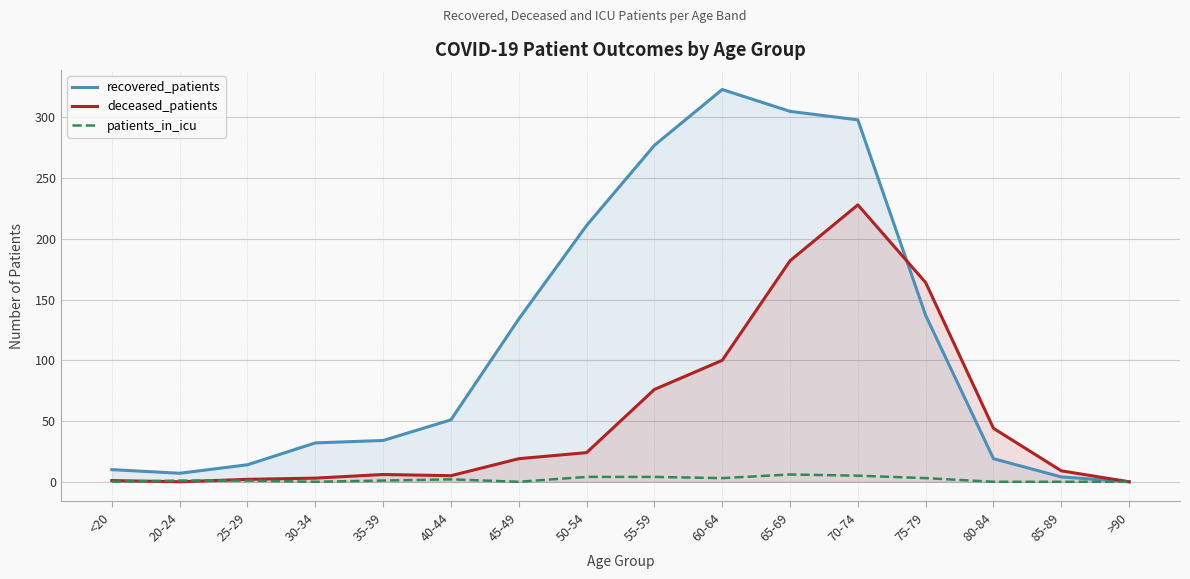

Reading left to right, extract all data points from this chart.

recovered_patients: <20=10	20-24=7	25-29=14	30-34=32	35-39=34	40-44=51	45-49=134	50-54=211	55-59=277	60-64=323	65-69=305	70-74=298	75-79=137	80-84=19	85-89=4	>90=0
deceased_patients: <20=1	20-24=0	25-29=2	30-34=3	35-39=6	40-44=5	45-49=19	50-54=24	55-59=76	60-64=100	65-69=182	70-74=228	75-79=164	80-84=44	85-89=9	>90=0
patients_in_icu: <20=0	20-24=1	25-29=1	30-34=0	35-39=1	40-44=2	45-49=0	50-54=4	55-59=4	60-64=3	65-69=6	70-74=5	75-79=3	80-84=0	85-89=0	>90=0